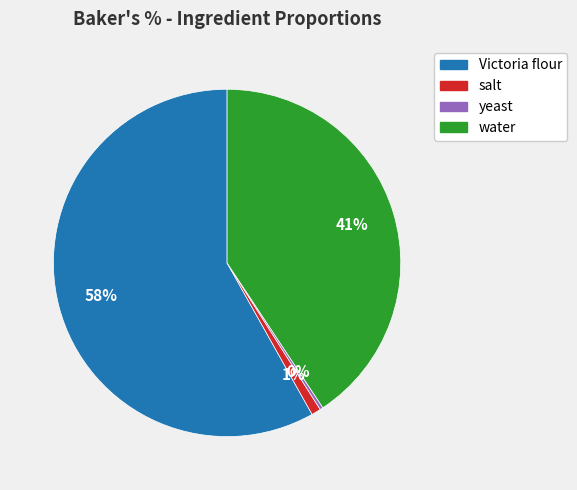

To the nearest percent, what is the average slice percentage?

25%